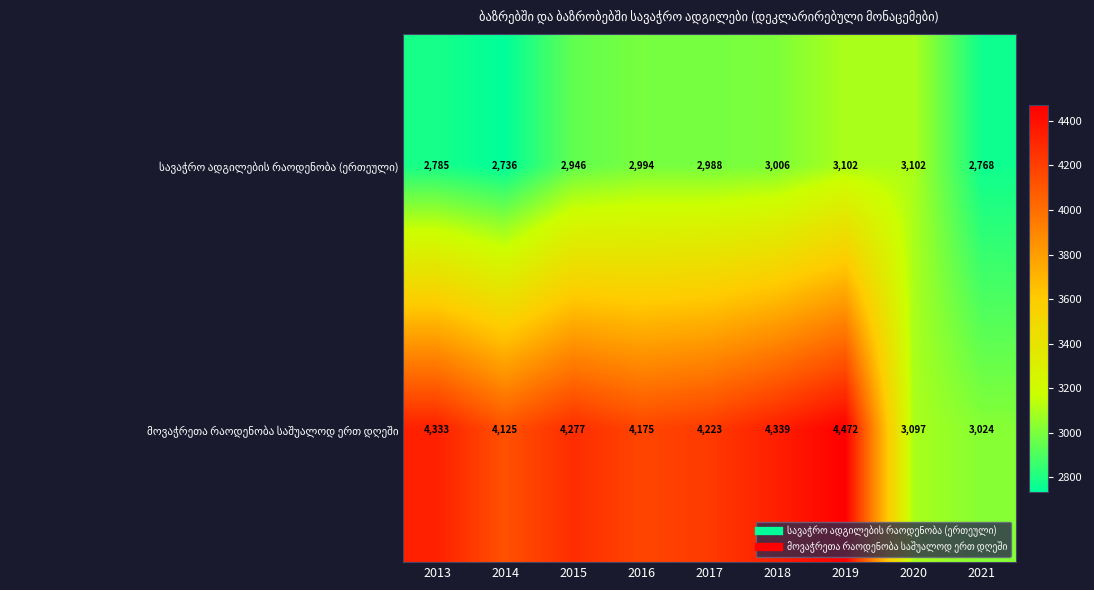

Which category has the highest value across all series?

2019